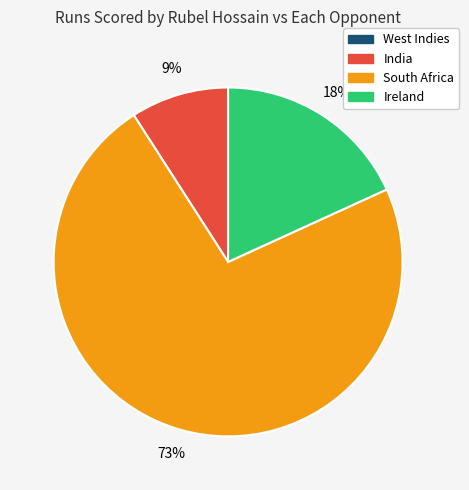

Is the sum of South Africa and Ireland greater than half?

Yes